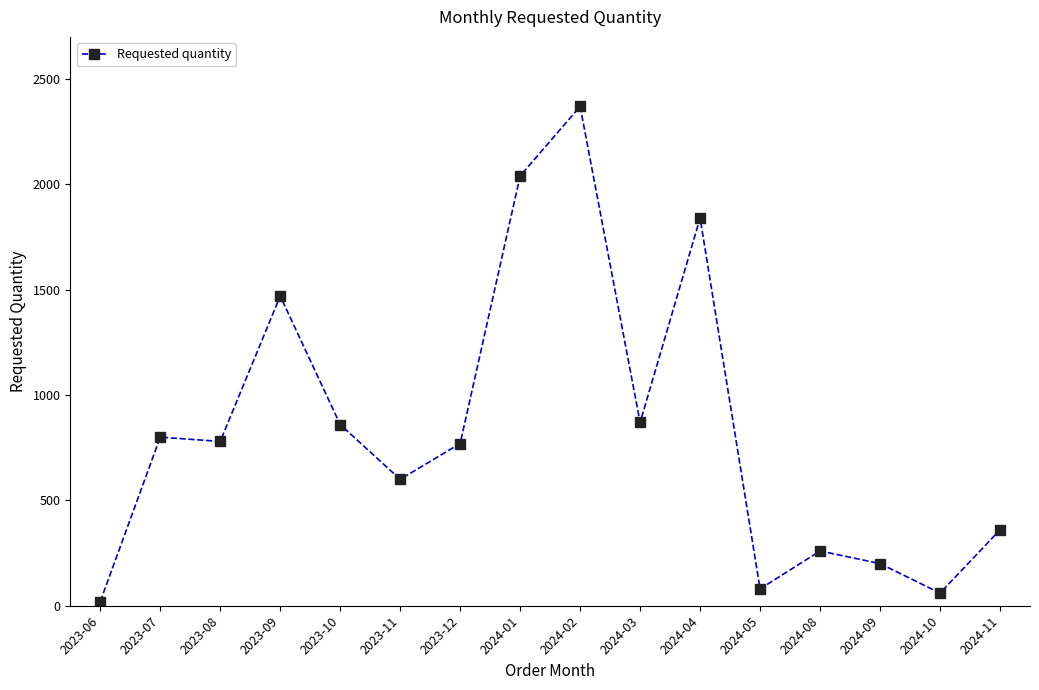

Is this an area chart (filled region under the line)?

No